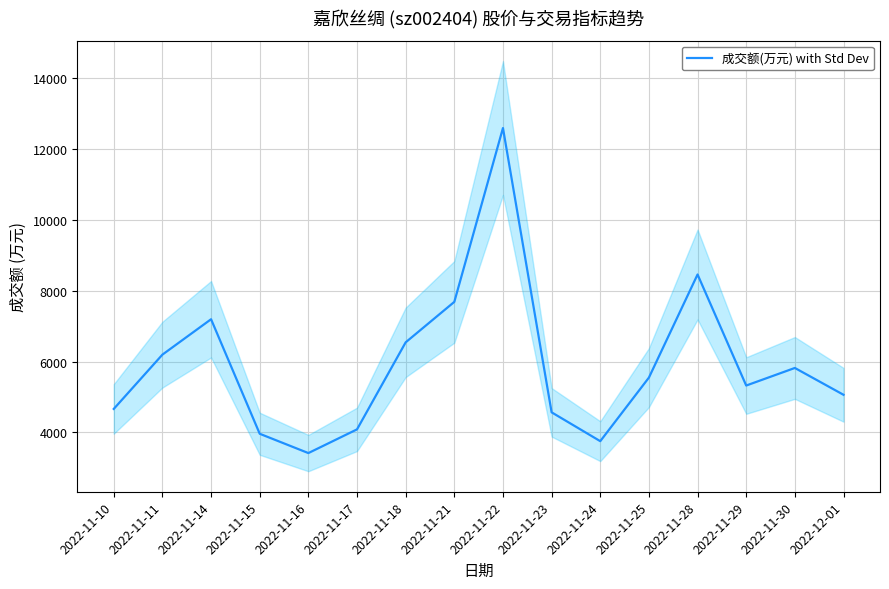

Does the chart display data point markers on the line(s)?

No